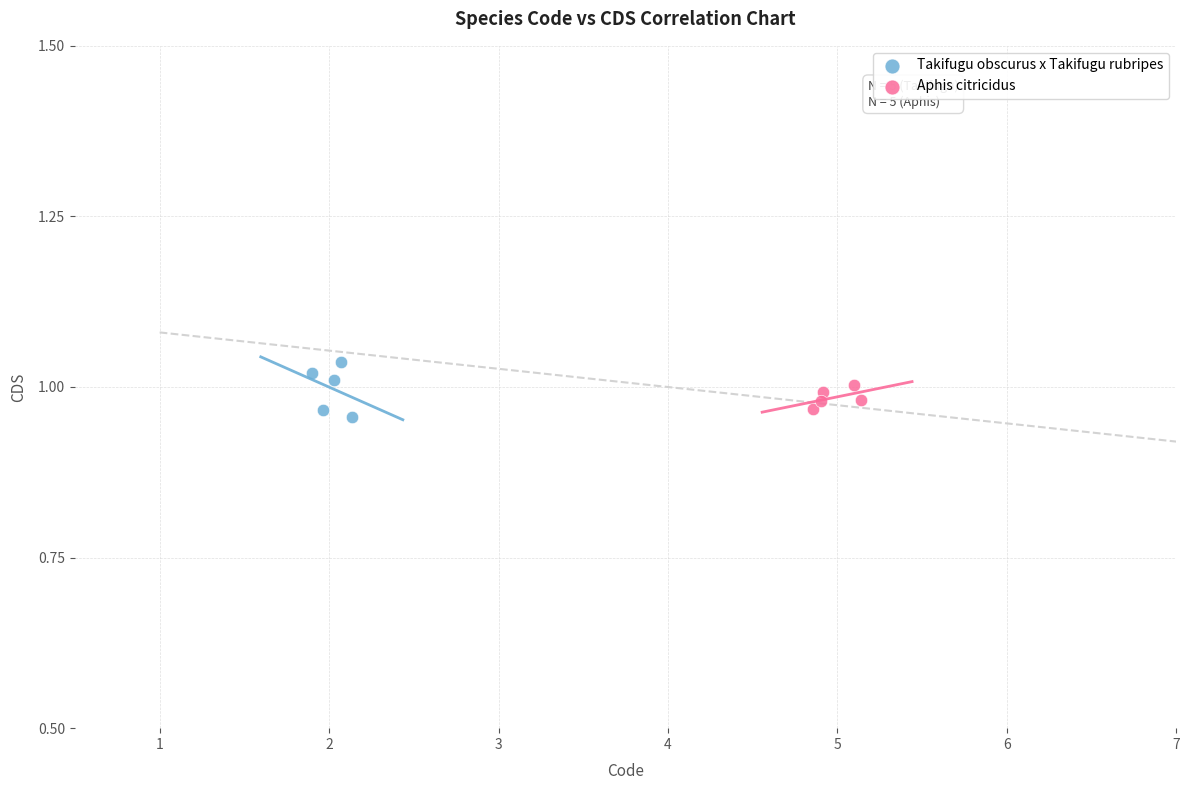

Which series has the largest Y range (max minus min)?

Takifugu obscurus x Takifugu rubripes